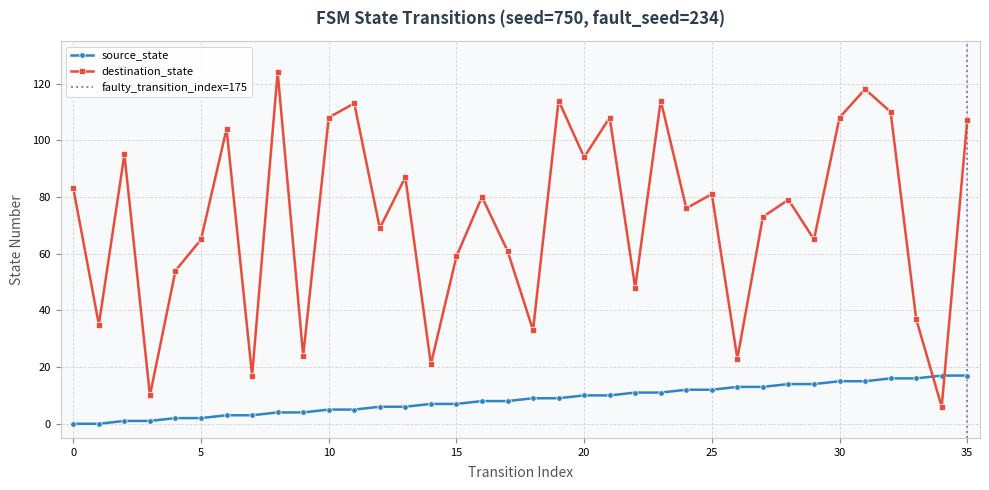

Rank the series by their maximum value, from lowest to highest.

source_state, destination_state